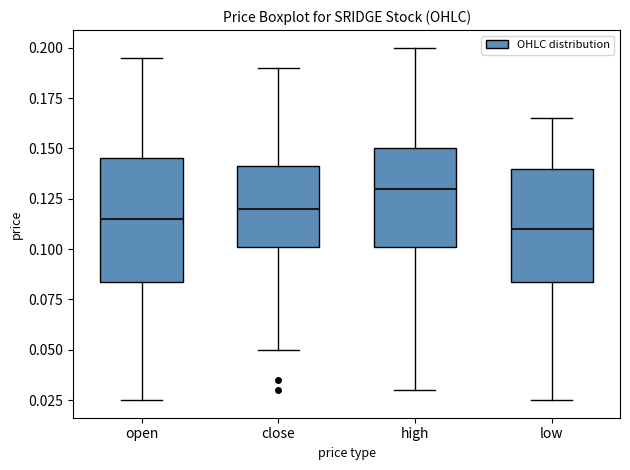

Reading left to right, read every box against the y-axis: the position of its median line, the range the box covers, and the ends of its whiskers. The values are not printed on the chart, so give them approximately, as read against the axis.

open: median 0.115, box 0.085 to 0.145, whiskers 0.025 to 0.195
close: median 0.120, box 0.100 to 0.140, whiskers 0.050 to 0.190
high: median 0.130, box 0.100 to 0.150, whiskers 0.030 to 0.200
low: median 0.110, box 0.085 to 0.140, whiskers 0.025 to 0.165